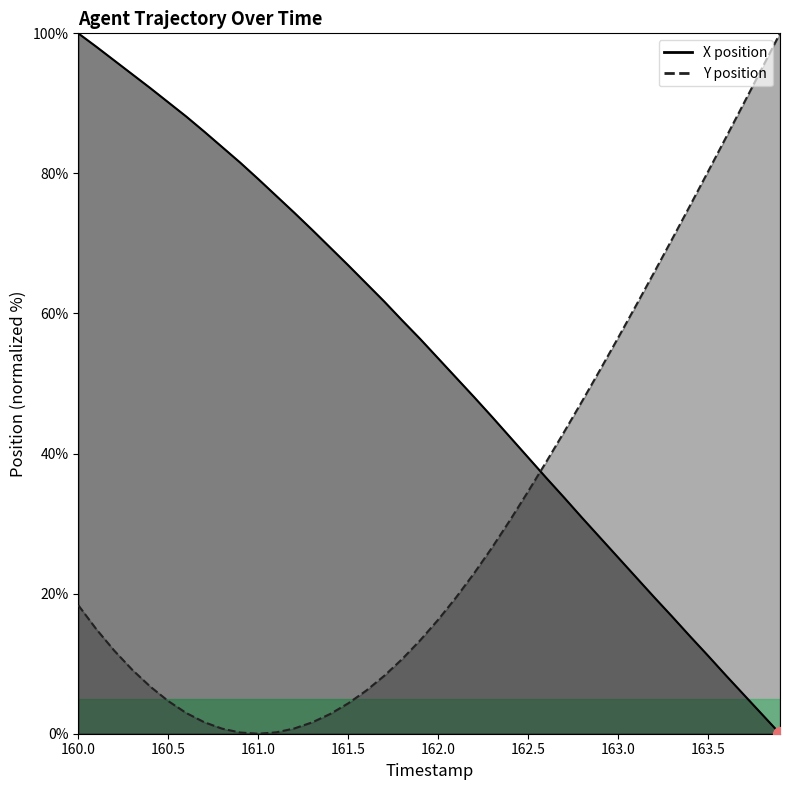

How many lines are shown in the chart?

2